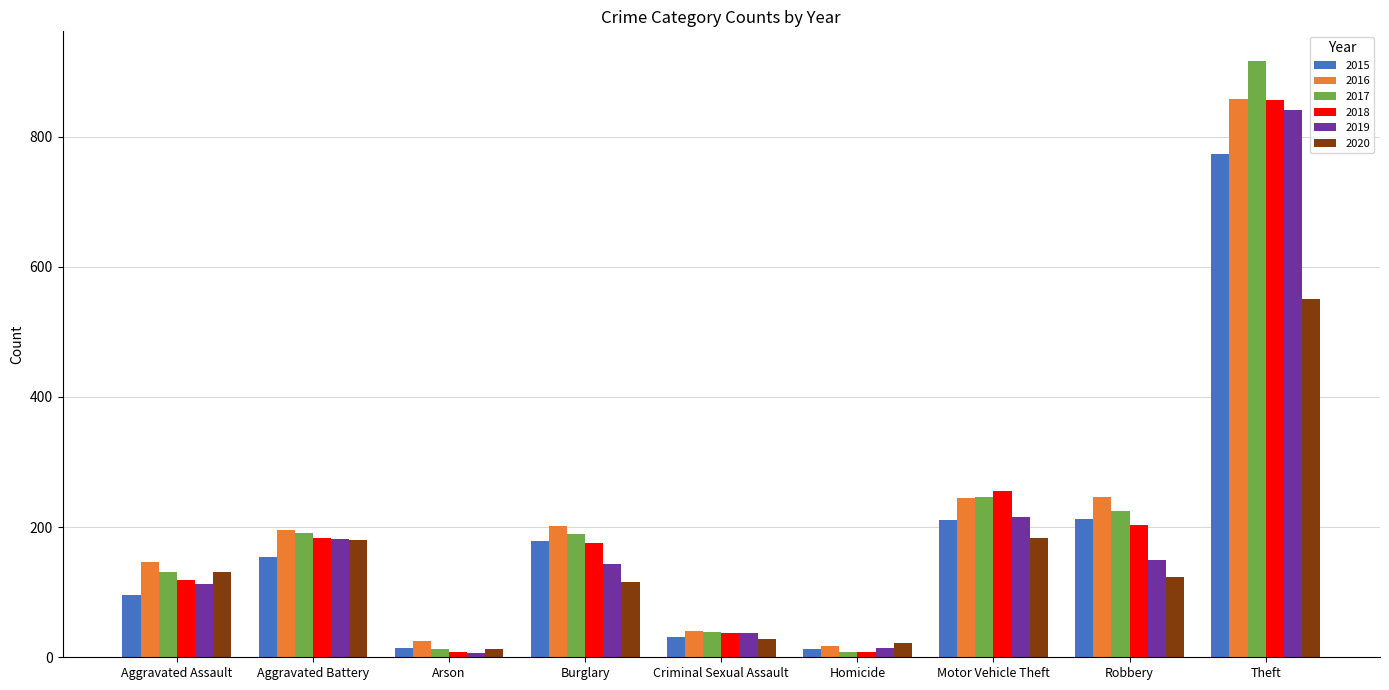

Read the 2017 value at Theft, to the nearest 100.

900